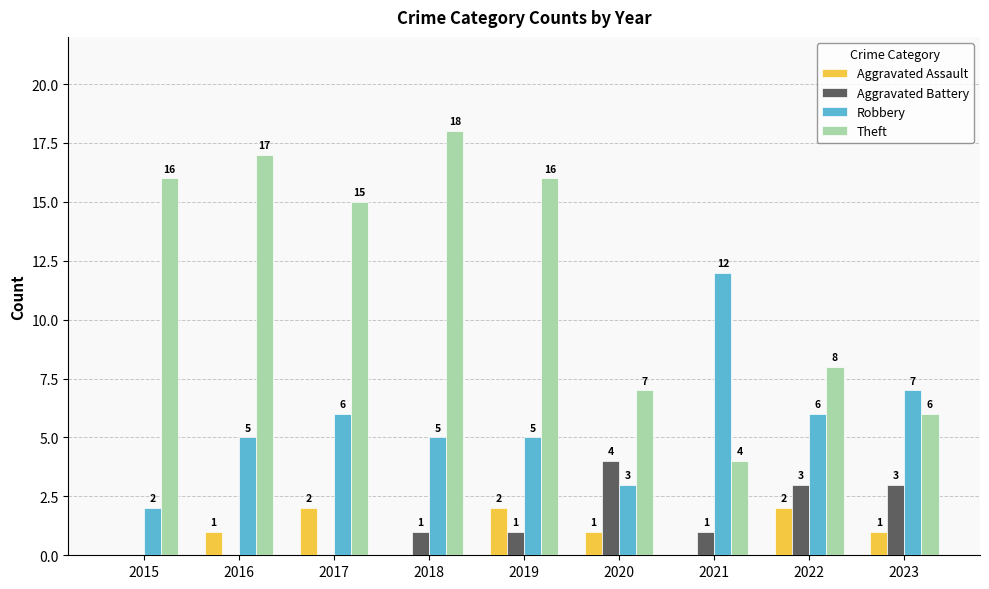

Count the Aggravated Assault values in the range 0 to 2.

9